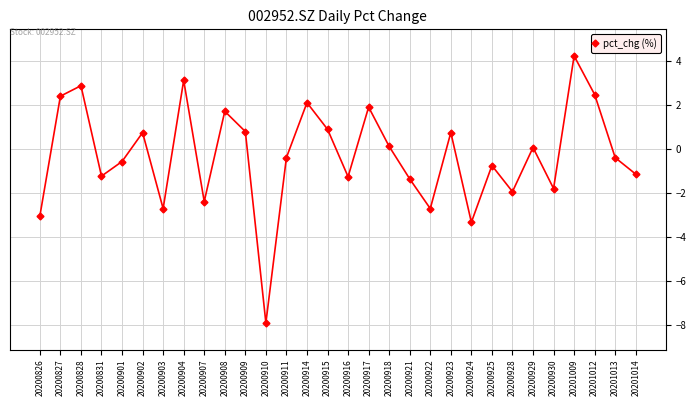

The value at 20200930 is -1.8. True or false?

True